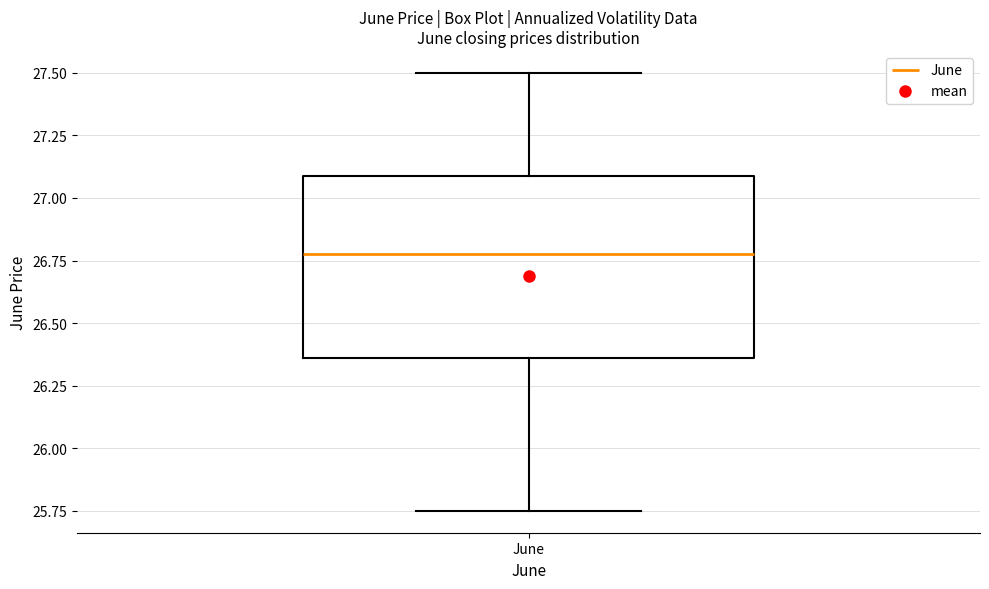

Read this box plot against the y-axis: the position of the median line, the range covered by the box, and the ends of both whiskers. The values are not printed on the chart, so give them approximately, as read against the axis.

median 26.75, box 26.35 to 27.10, whiskers 25.75 to 27.50